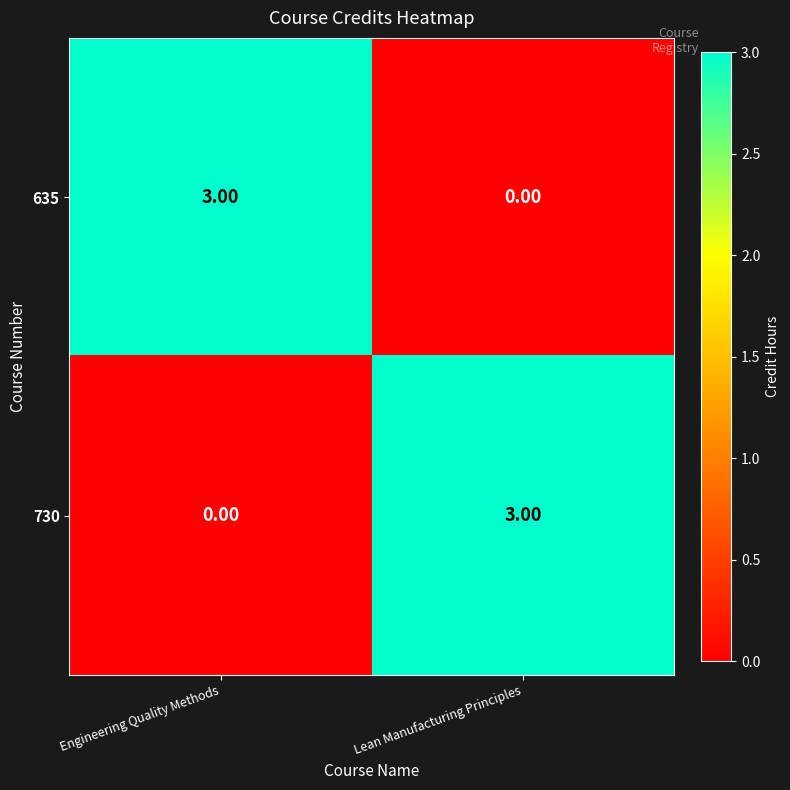

What is the spread (max minus min) of values at Lean Manufacturing Principles?

3